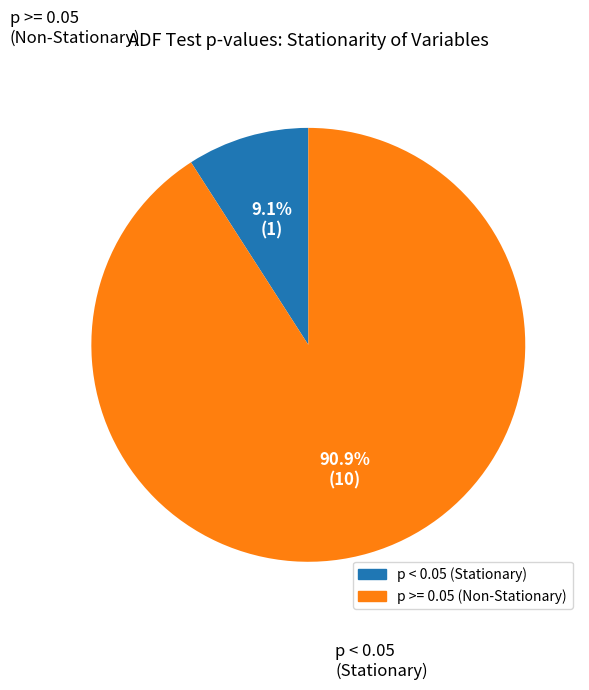

Is there a majority slice in this chart?

Yes